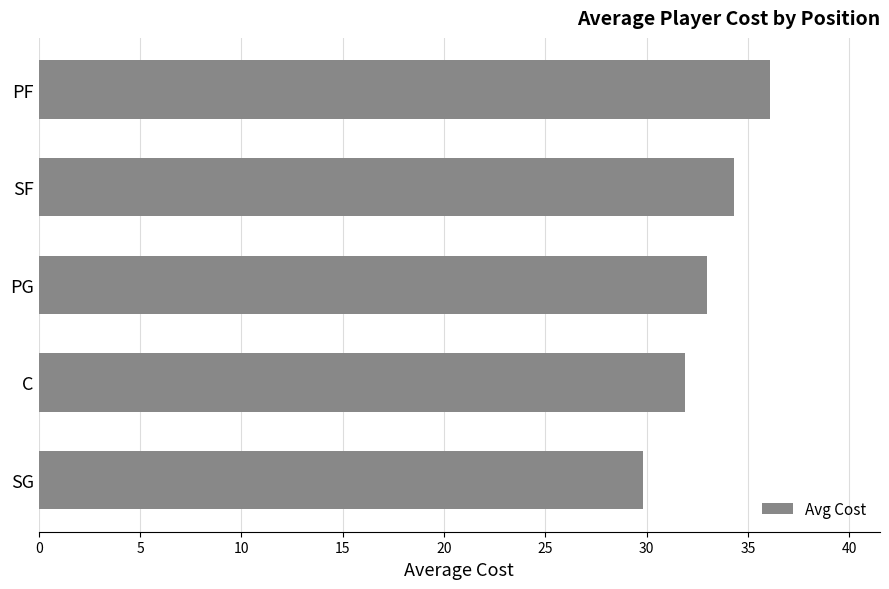

How many data points does each series have?

5